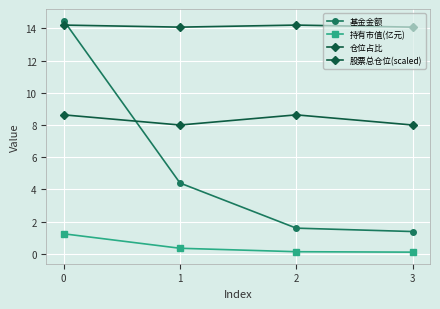

What is the value of the 基金金额 point at the 3rd from the left?

1.6